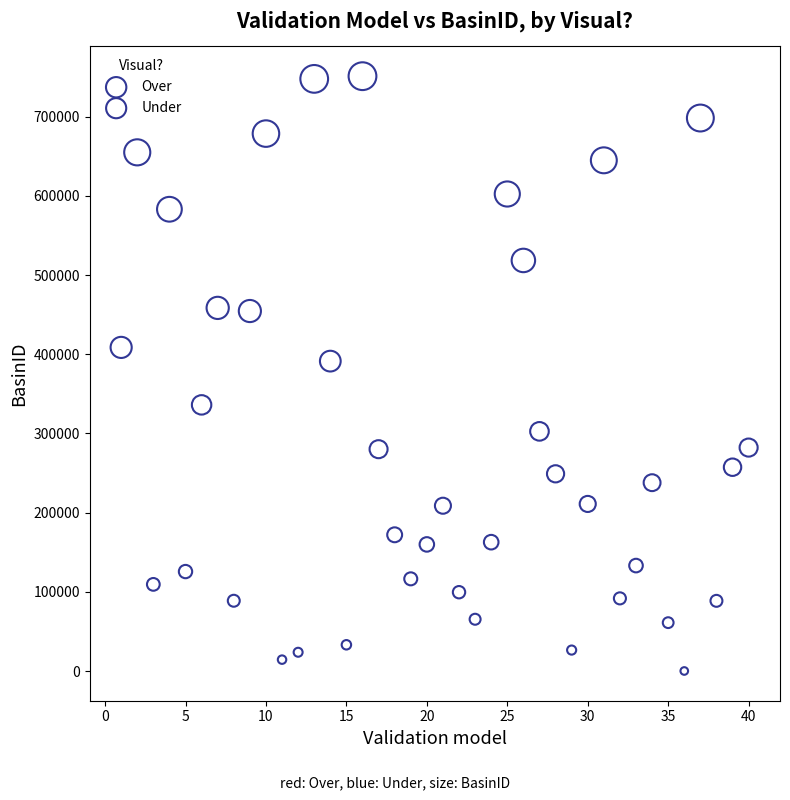

Which series has the largest Y range (max minus min)?

Over